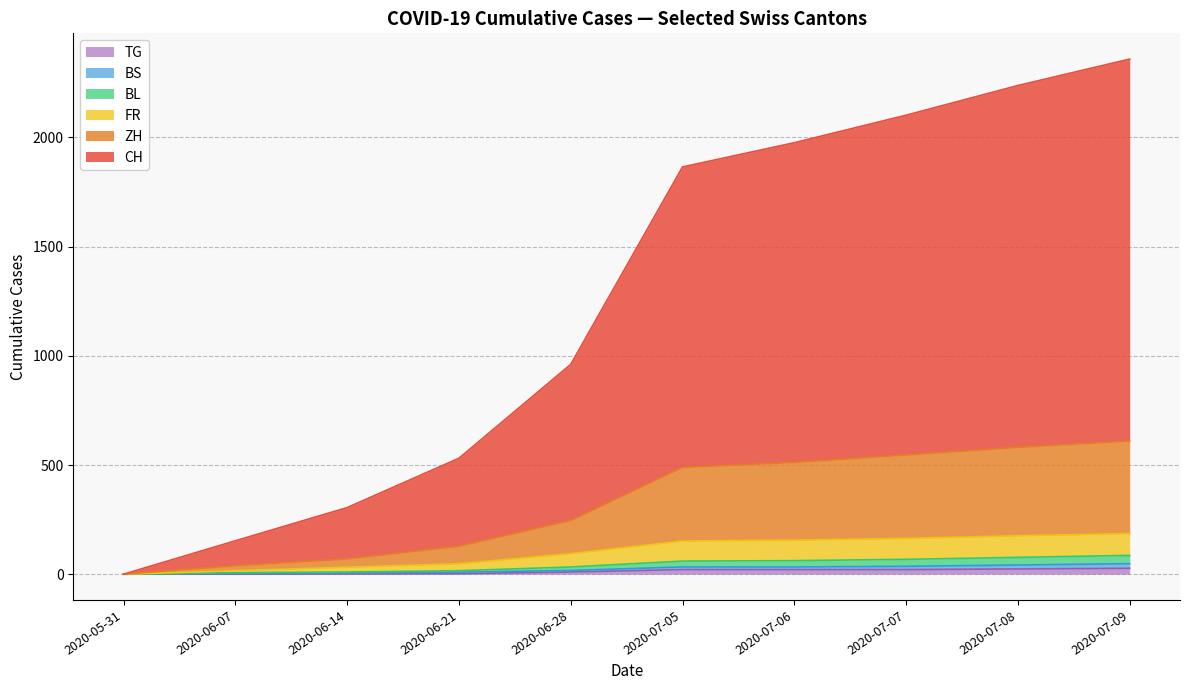

At which label does ZH reach its minimum?

2020-05-31